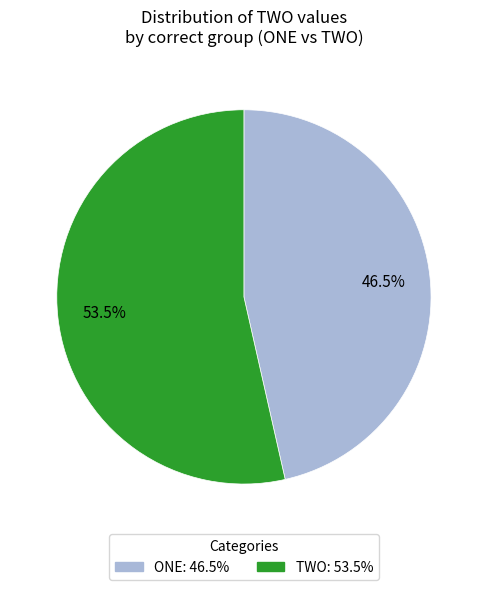

Is there any slice that represents more than half of the pie?

Yes